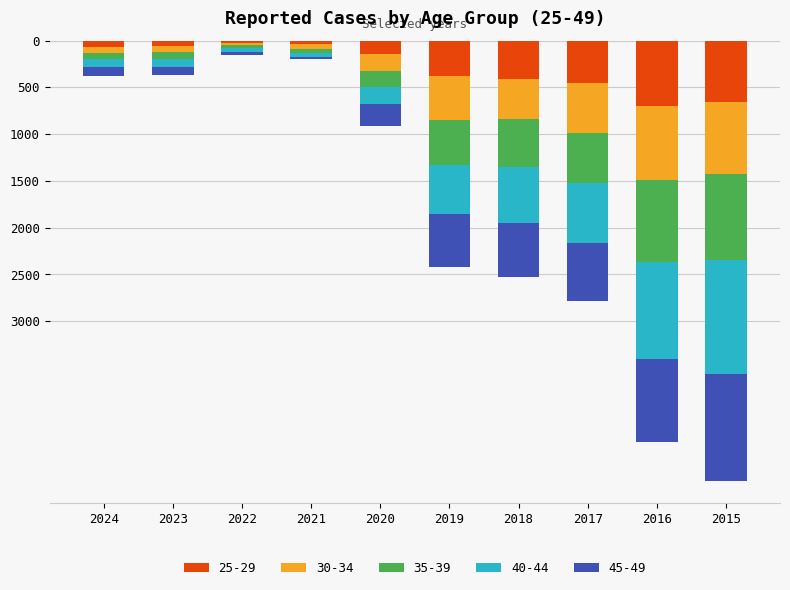

What are all the series names shown in the legend?

25-29, 30-34, 35-39, 40-44, 45-49